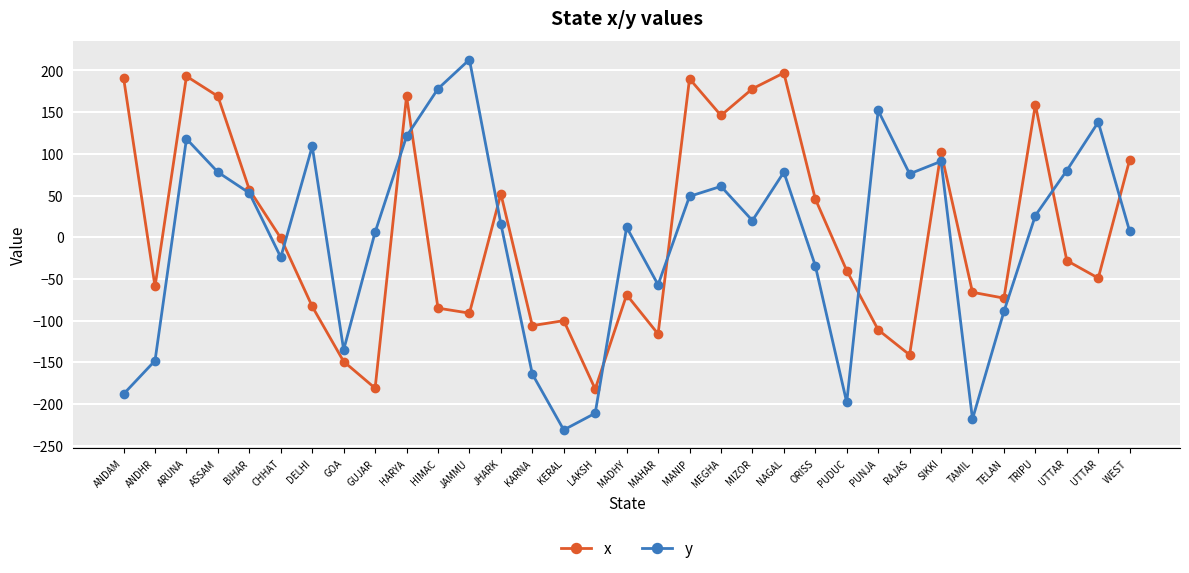

True or false: x and y intersect in this chart.

True